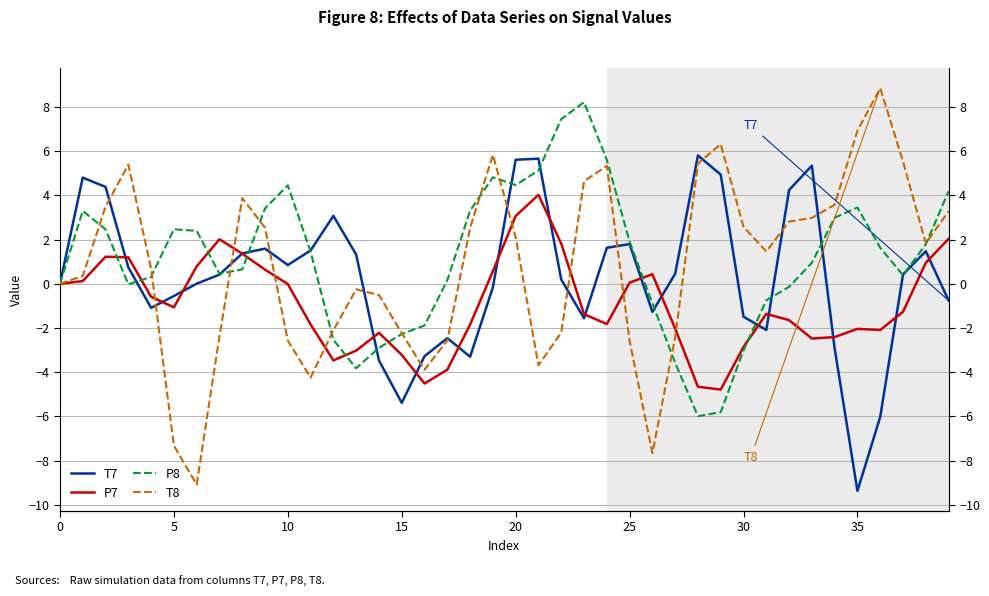

What is the minimum value for P7?

-4.8